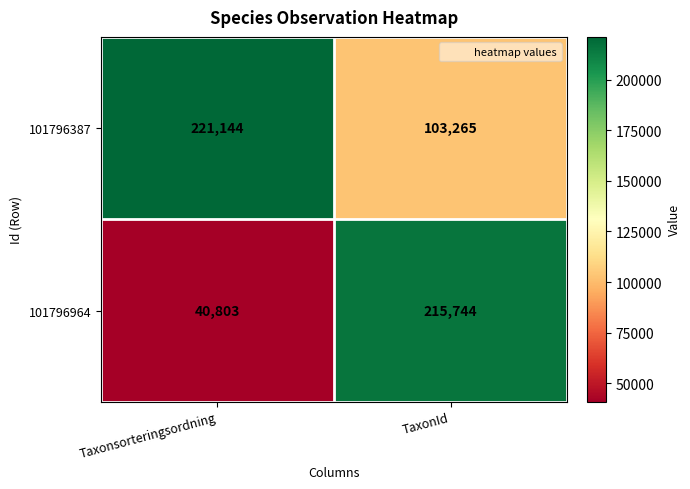

Rank the series at TaxonId from lowest to highest value.

101796387, 101796964